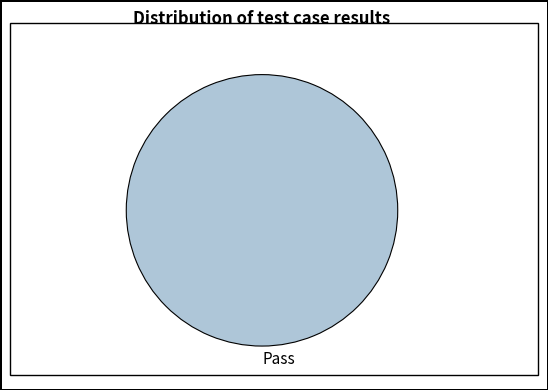

Does Pass account for over 50% of the chart?

Yes